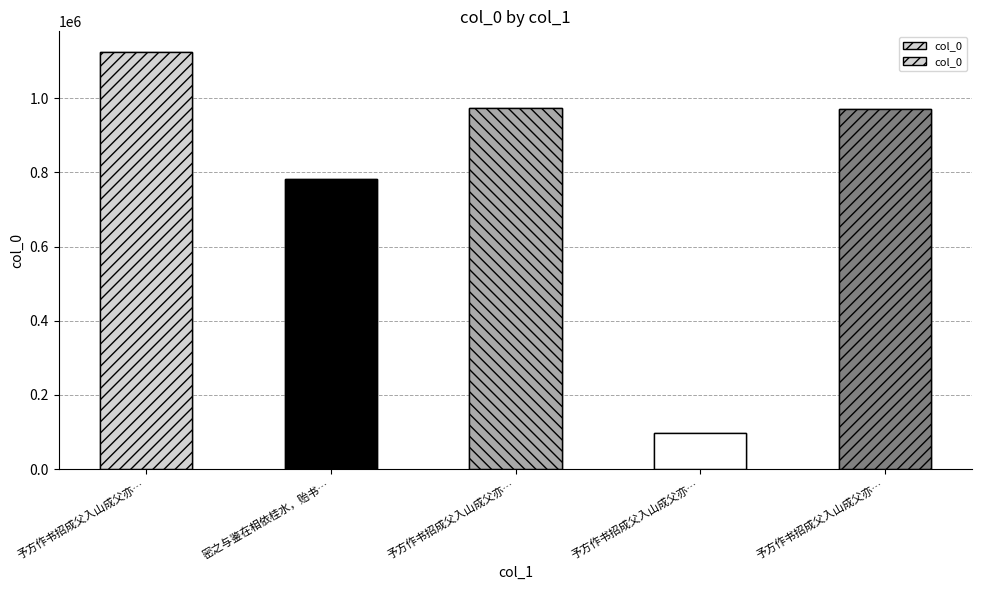

Which has a higher value, 予方作书招成父入山成父亦… or 予方作书招成父入山成父亦…?

予方作书招成父入山成父亦…